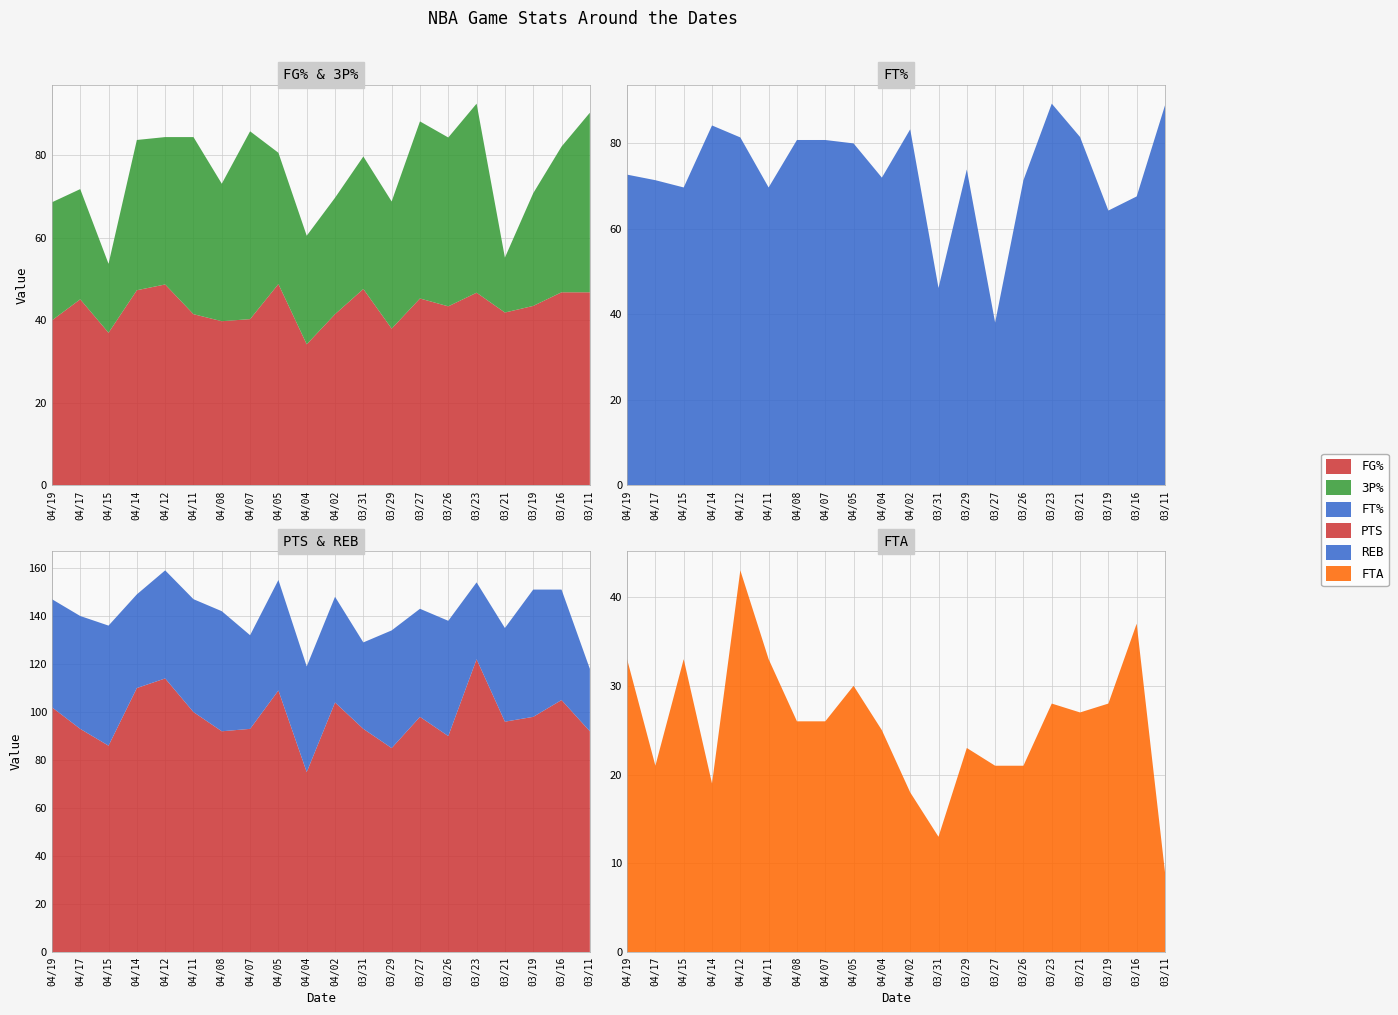

Reading left to right, extract all data points from this chart.

FG%: 04/19=40.0	04/17=45.1	04/15=37.0	04/14=47.3	04/12=48.7	04/11=41.5	04/08=39.8	04/07=40.3	04/05=48.8	04/04=34.2	04/02=41.5	03/31=47.6	03/29=38.0	03/27=45.3	03/26=43.4	03/23=46.7	03/21=41.9	03/19=43.5	03/16=46.8	03/11=46.8
FT%: 04/19=72.7	04/17=71.4	04/15=69.7	04/14=84.2	04/12=81.4	04/11=69.7	04/08=80.8	04/07=80.8	04/05=80.0	04/04=72.0	04/02=83.3	03/31=46.2	03/29=73.9	03/27=38.1	03/26=71.4	03/23=89.3	03/21=81.5	03/19=64.3	03/16=67.6	03/11=88.9
3P%: 04/19=28.6	04/17=26.7	04/15=16.7	04/14=36.4	04/12=35.7	04/11=42.9	04/08=33.3	04/07=45.5	04/05=31.8	04/04=26.3	04/02=28.2	03/31=32.1	03/29=30.8	03/27=42.9	03/26=40.9	03/23=45.8	03/21=13.3	03/19=27.3	03/16=35.3	03/11=43.5
PTS: 04/19=102.0	04/17=93.0	04/15=86.0	04/14=110.0	04/12=114.0	04/11=100.0	04/08=92.0	04/07=93.0	04/05=109.0	04/04=75.0	04/02=104.0	03/31=93.0	03/29=85.0	03/27=98.0	03/26=90.0	03/23=122.0	03/21=96.0	03/19=98.0	03/16=105.0	03/11=92.0
REB: 04/19=45.0	04/17=47.0	04/15=50.0	04/14=39.0	04/12=45.0	04/11=47.0	04/08=50.0	04/07=39.0	04/05=46.0	04/04=44.0	04/02=44.0	03/31=36.0	03/29=49.0	03/27=45.0	03/26=48.0	03/23=32.0	03/21=39.0	03/19=53.0	03/16=46.0	03/11=26.0
FTA: 04/19=33.0	04/17=21.0	04/15=33.0	04/14=19.0	04/12=43.0	04/11=33.0	04/08=26.0	04/07=26.0	04/05=30.0	04/04=25.0	04/02=18.0	03/31=13.0	03/29=23.0	03/27=21.0	03/26=21.0	03/23=28.0	03/21=27.0	03/19=28.0	03/16=37.0	03/11=9.0